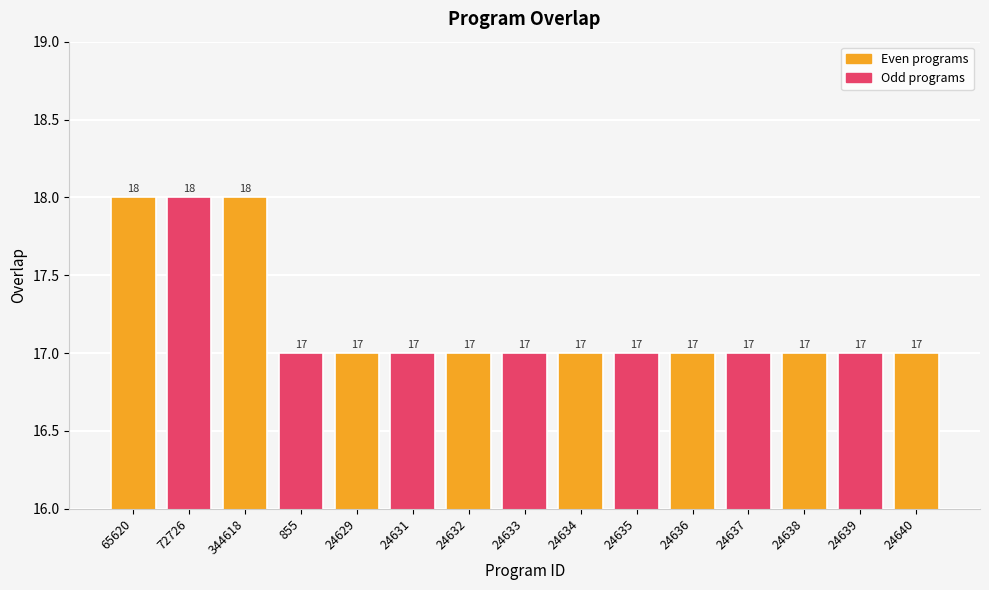

What is the minimum value shown in the chart?

17